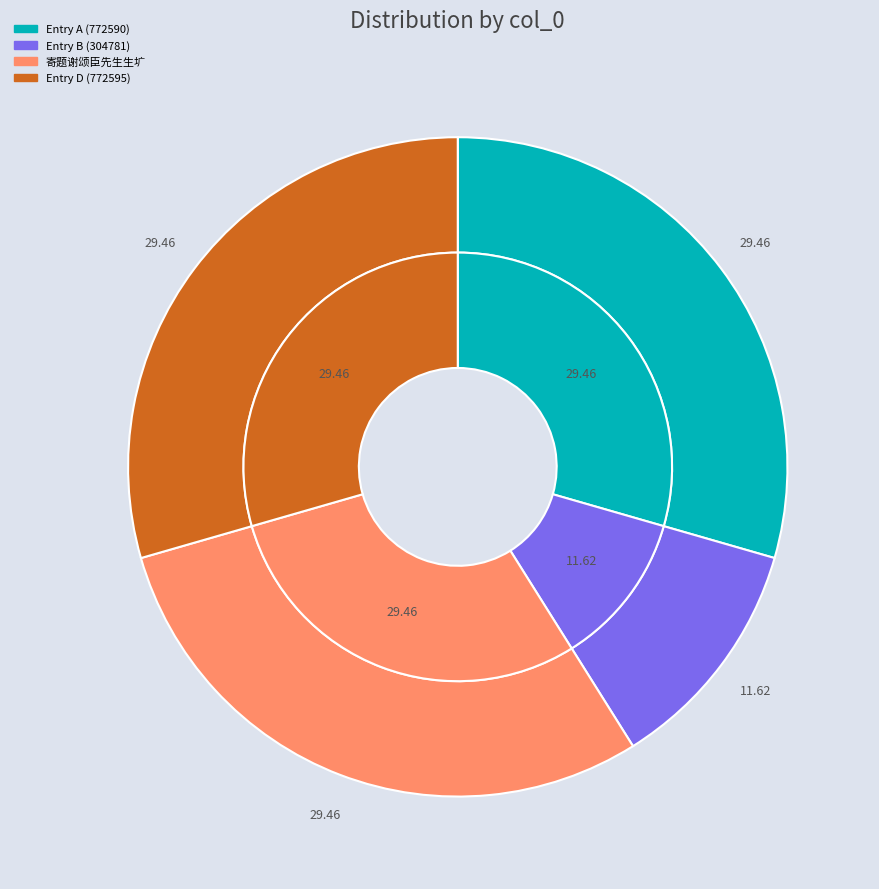

The 林痴仙上舍柬招诸吟朋宴集于谢颂臣先生生圹时重九后二日也惜余途远不及与会作此寄赠 (772590) slice represents 22% of the pie. True or false?

False